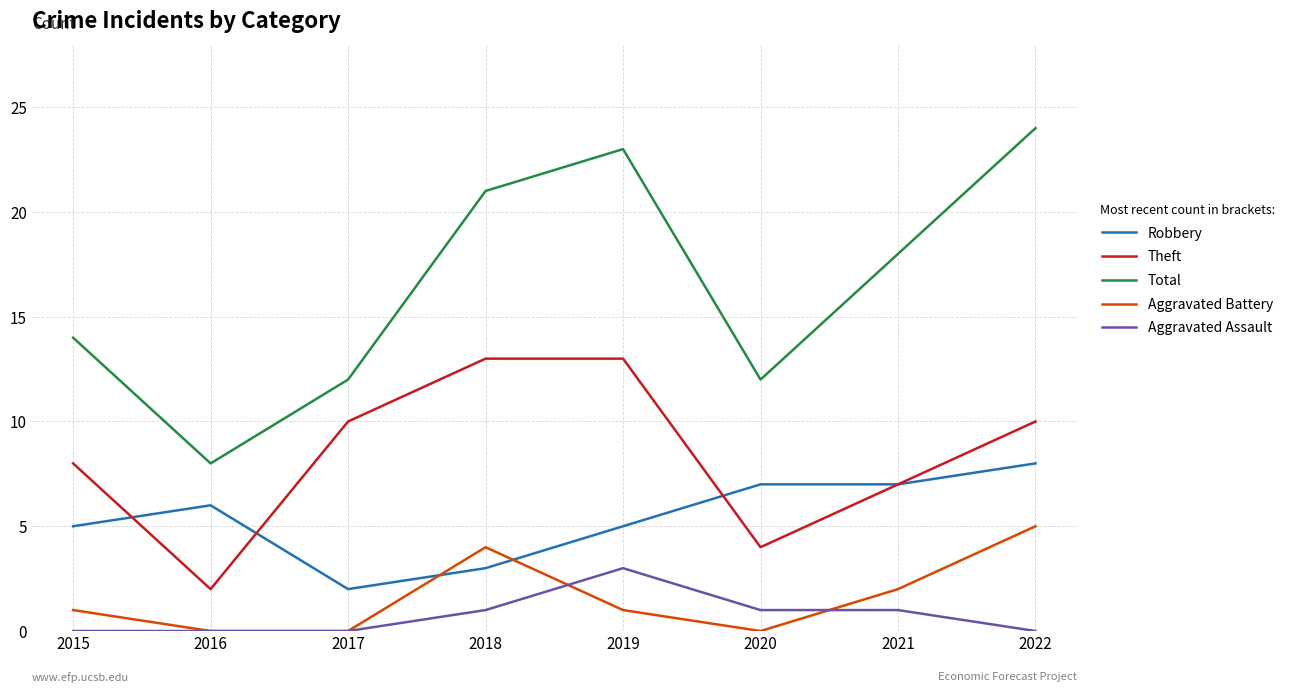

True or false: Robbery and Aggravated Assault cross at least once.

False